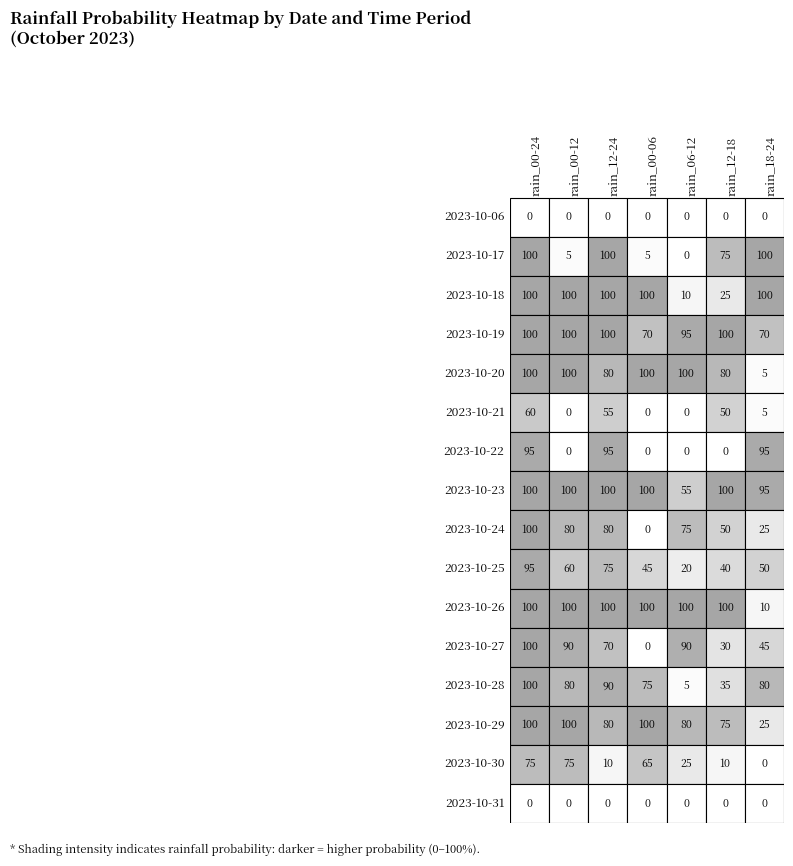

List the labels in order of 2023-10-19 value, smallest first.

3, 6, 4, 0, 1, 2, 5